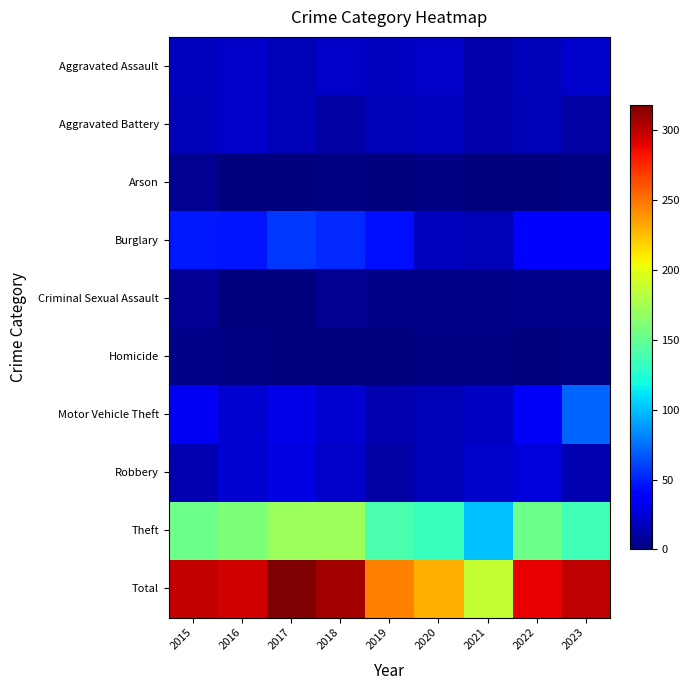

List the series in order of their peak value, lowest first.

Homicide, Arson, Criminal Sexual Assault, Aggravated Battery, Aggravated Assault, Robbery, Burglary, Motor Vehicle Theft, Theft, Total